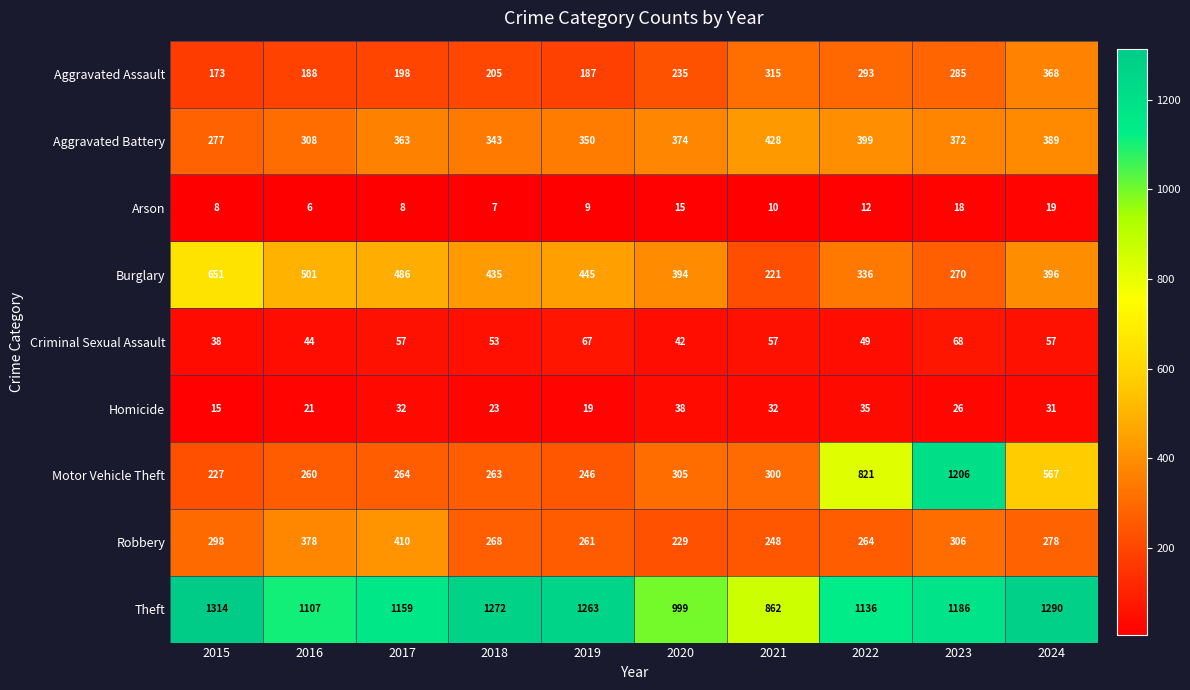

At how many categories does at least one series exceed 378?

10